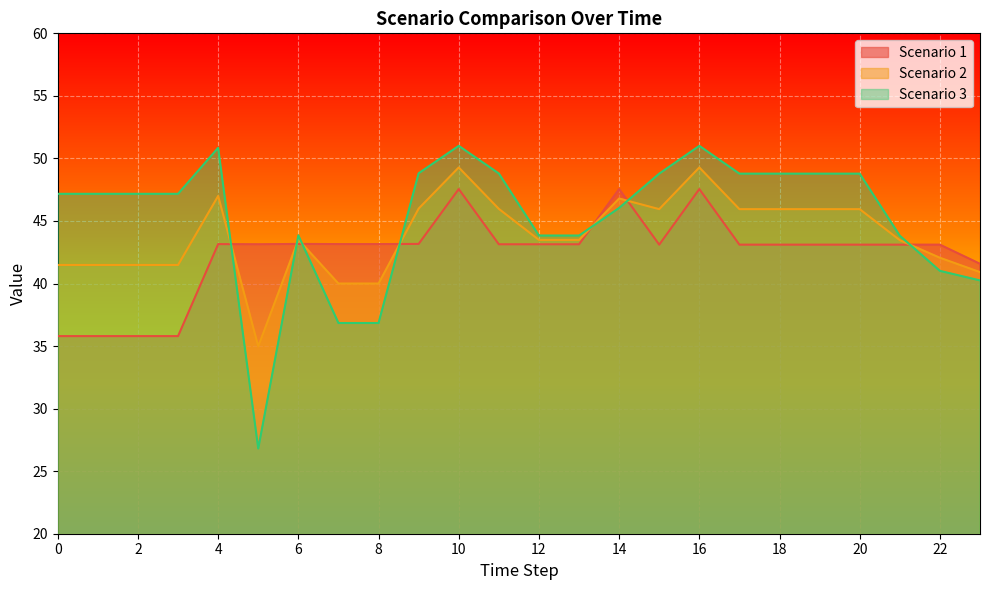

Which series has the widest spread of values?

Scenario 3